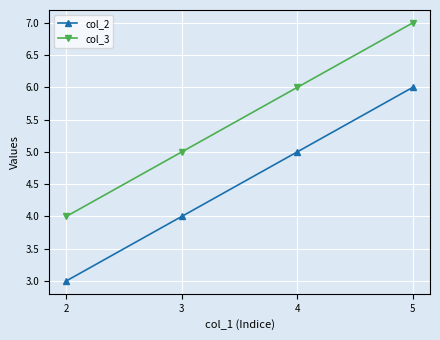

What is the minimum value for col_3?

4